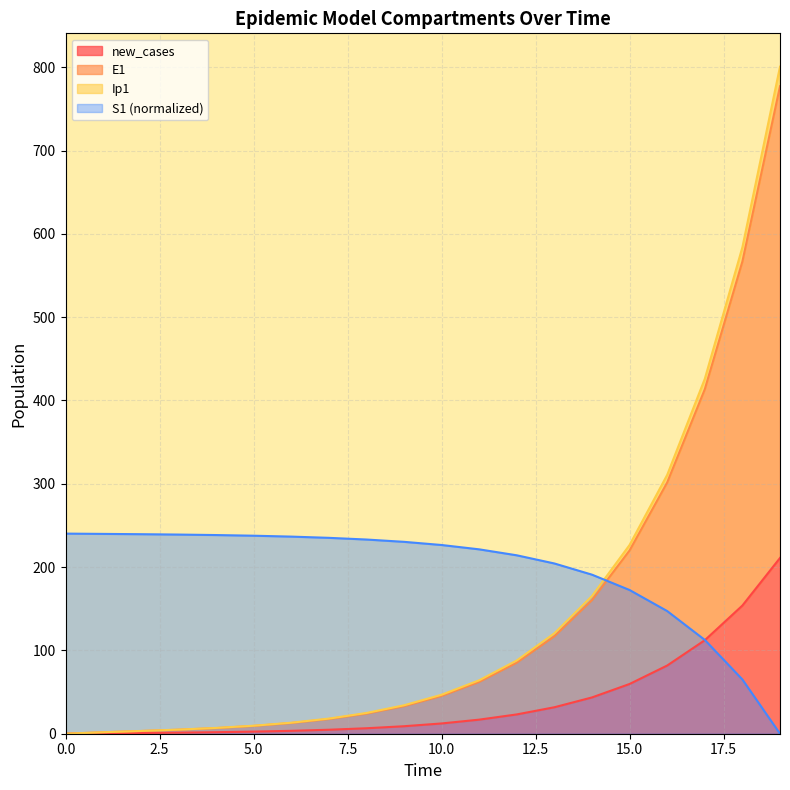

What is the highest value of the new_cases series?

211.0